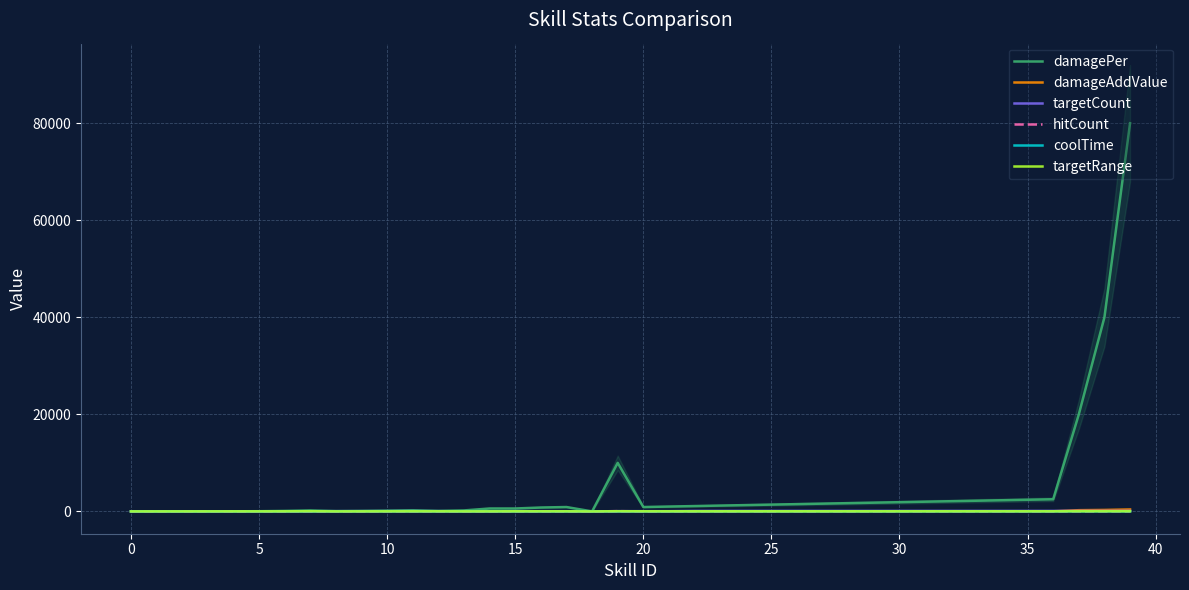

How many lines are shown in the chart?

6